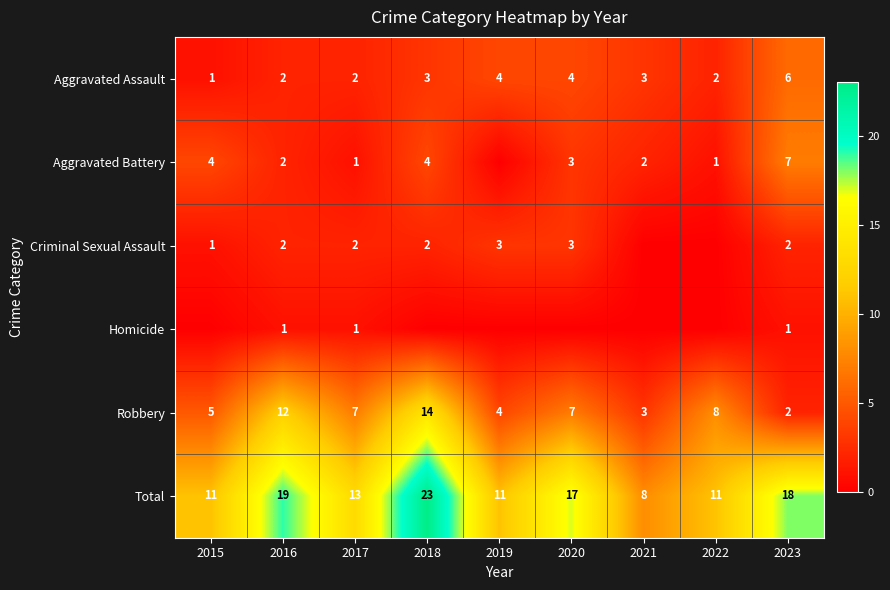

Between 2015 and 2023, which is larger?

2023